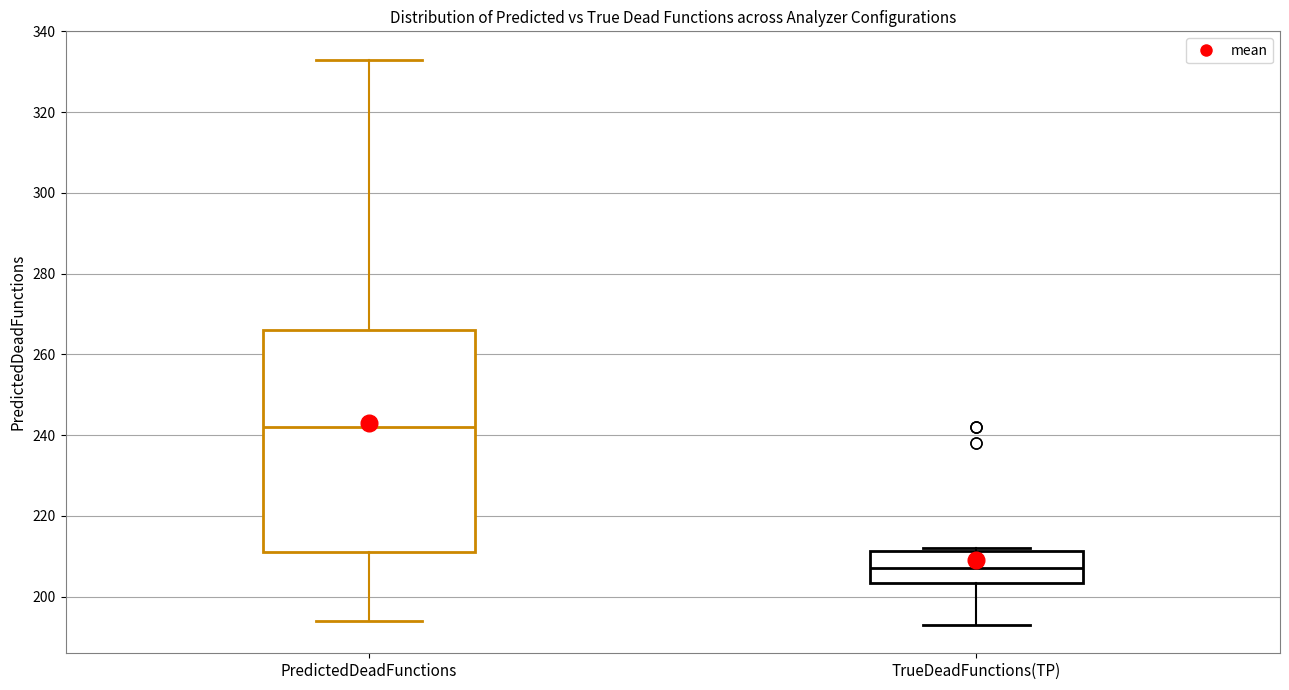

Where is the lower edge of the box for TrueDeadFunctions(TP) on the y-axis? The values are not printed on the chart, so give them approximately, as read against the axis.

204